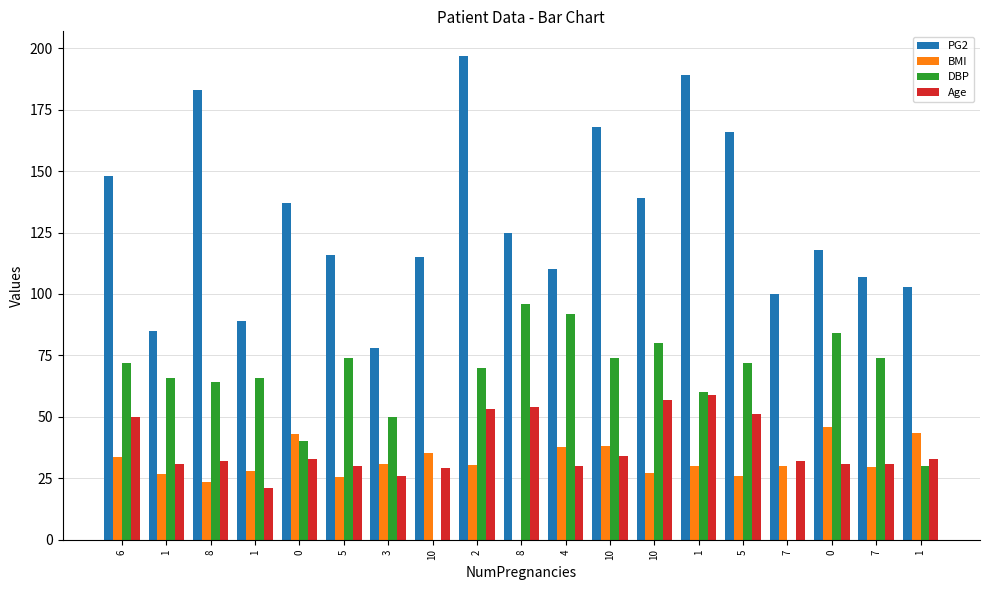

True or false: DBP has a value of 64.0 at 8.

True